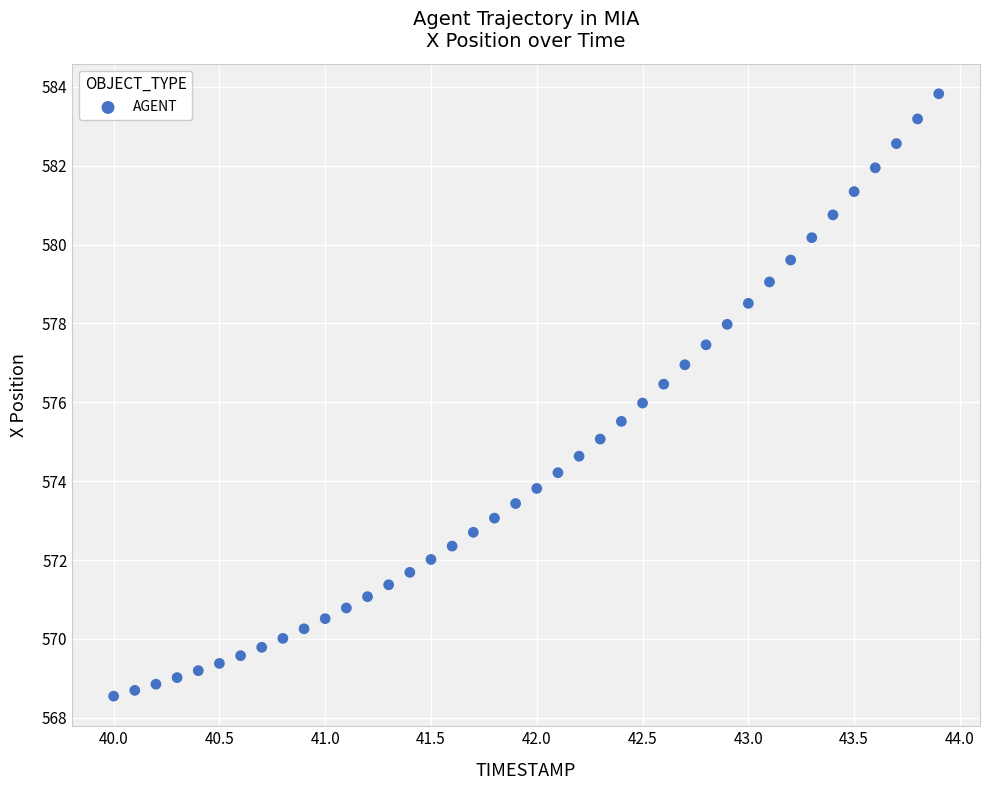

What is the range of X values (max minus min)?

3.9